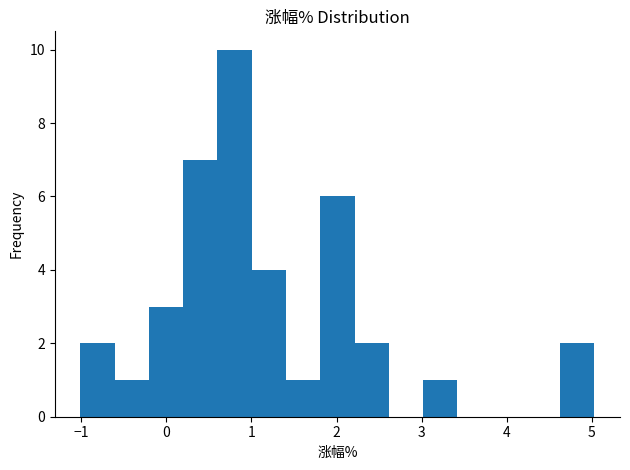

Reading left to right, list every bar in this chart as the range it spans on the x-axis followed by its height. Neither the bar edges nor the heights are printed on the chart, so give them approximately, as read against the axes.

-1.0 to -0.6: 2
-0.6 to -0.2: 1
-0.2 to 0.2: 3
0.2 to 0.6: 7
0.6 to 1.0: 10
1.0 to 1.4: 4
1.4 to 1.8: 1
1.8 to 2.2: 6
2.2 to 2.6: 2
2.6 to 3.0: 0
3.0 to 3.4: 1
3.4 to 3.8: 0
3.8 to 4.2: 0
4.2 to 4.6: 0
4.6 to 5.0: 2